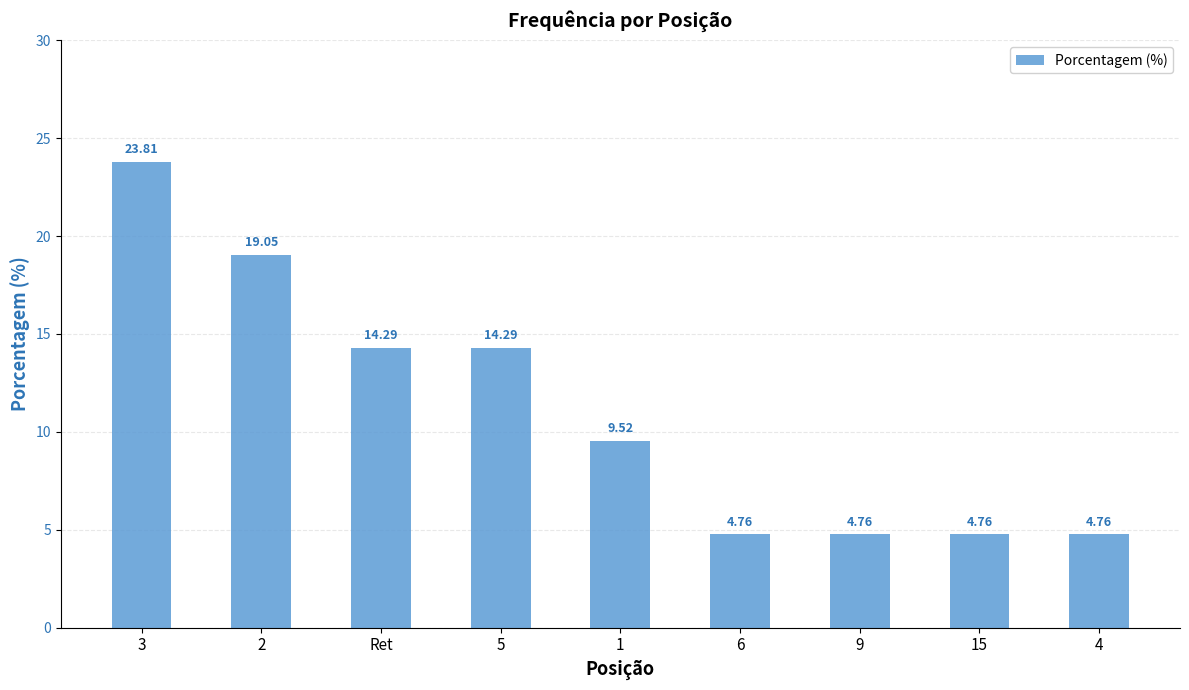

At which label does the data first exceed 9?

3